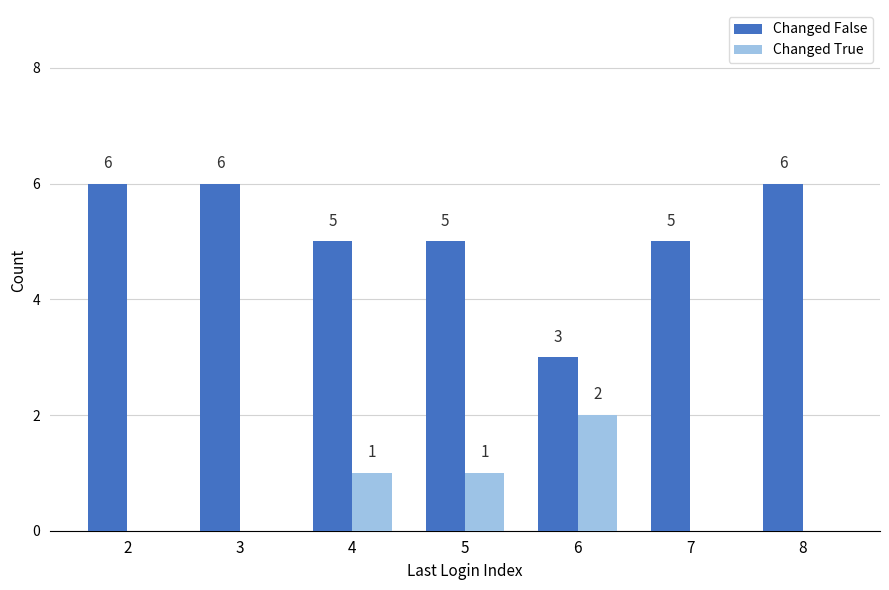

Which category has the highest value in the Changed True series?

6